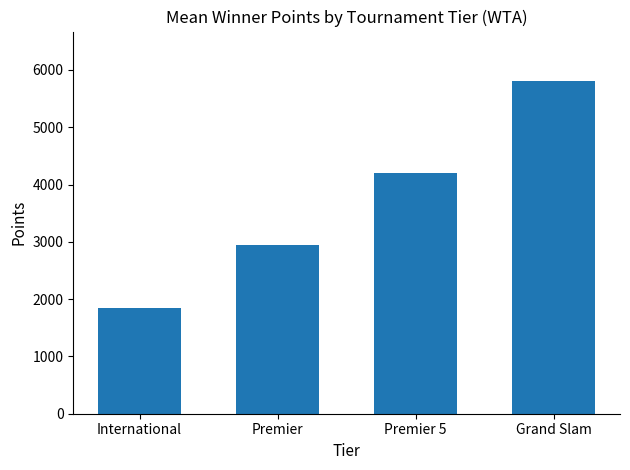

The value at International is 463. True or false?

False